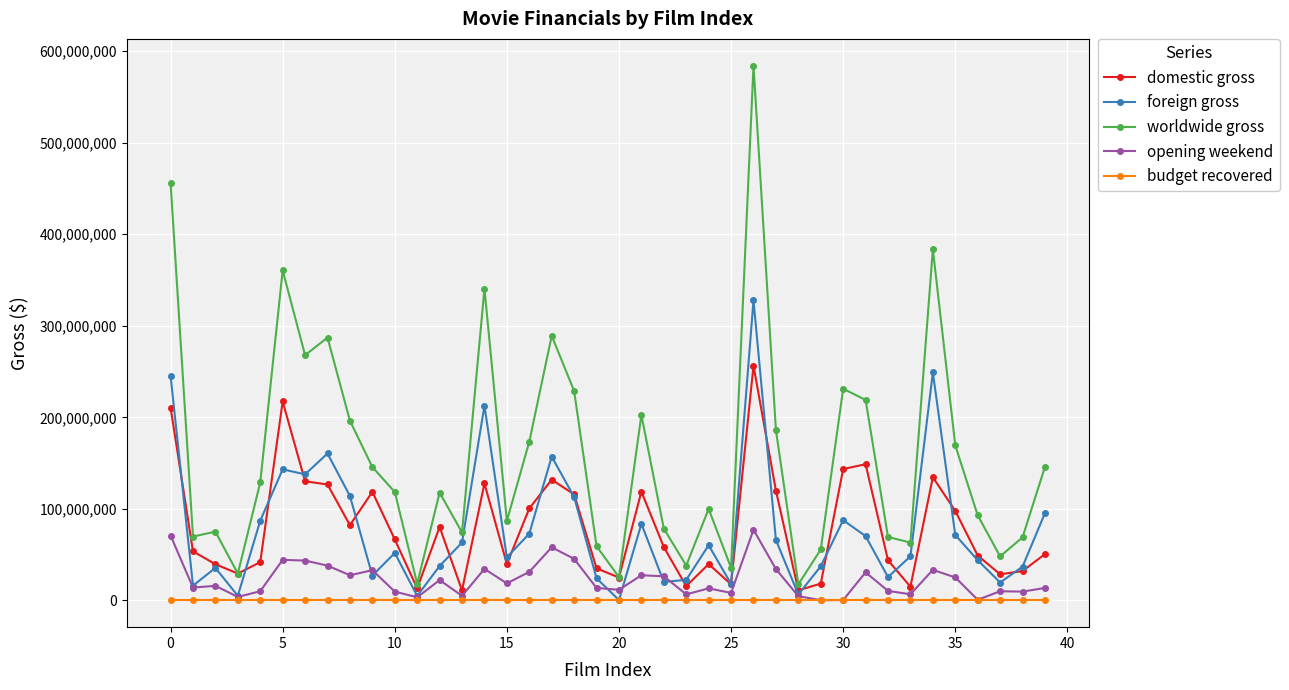

True or false: foreign gross has more than 0 interior local peaks.

True